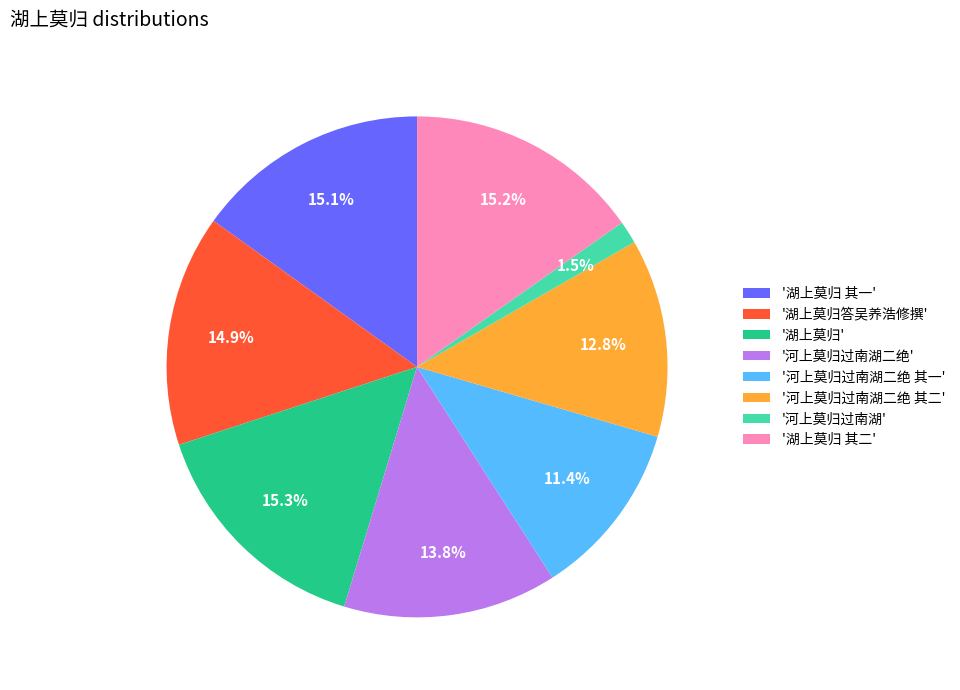

Approximately how many times larger is the value at '河上莫归过南湖二绝 其二' compared to '湖上莫归 其二'?

0.8